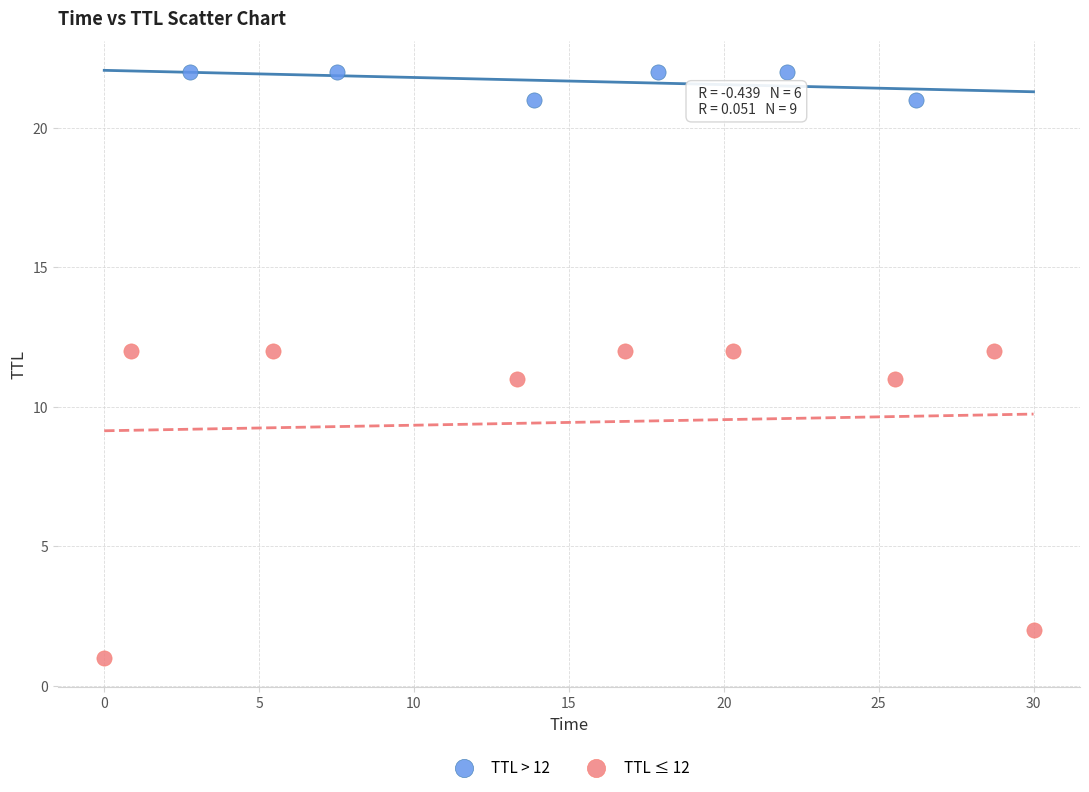

What are all the series names shown in the legend?

TTL > 12, TTL ≤ 12